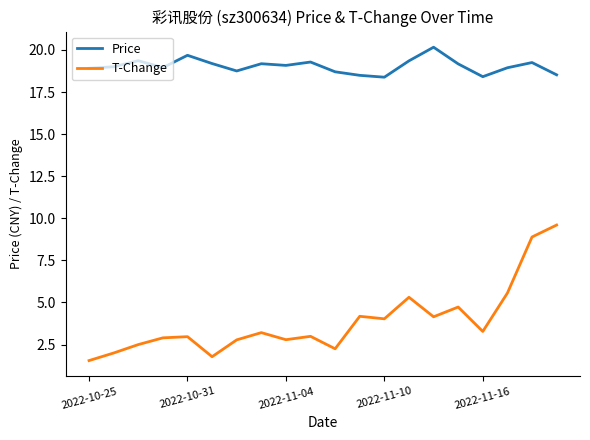

True or false: Price and T-Change intersect in this chart.

False